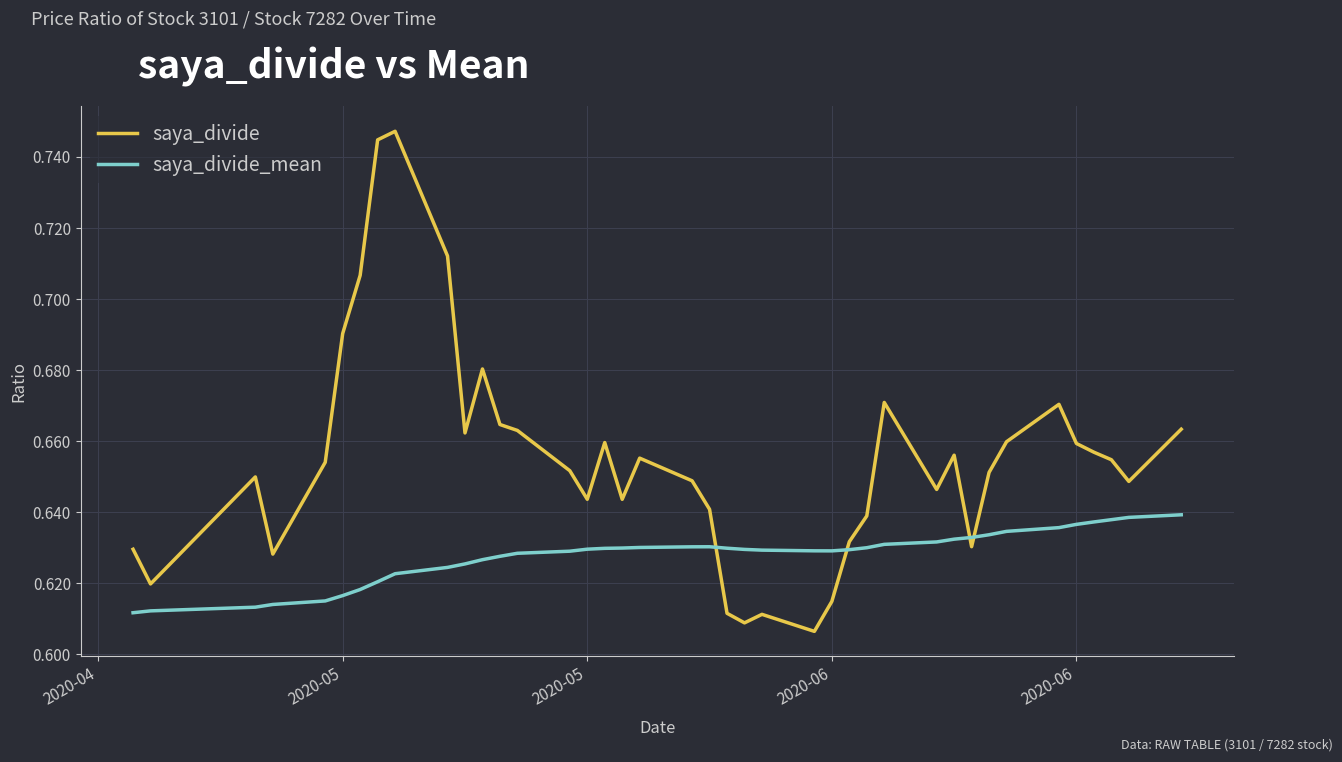

Which series has the widest spread of values?

saya_divide